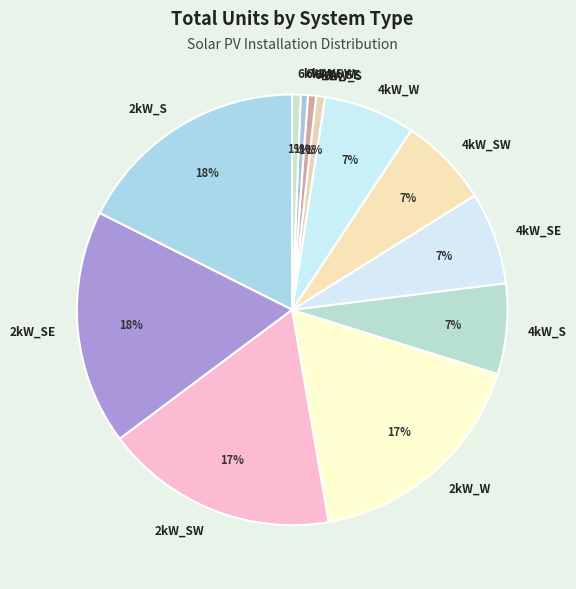

Between 2kW_SE and 4kW_SE, which is larger?

2kW_SE